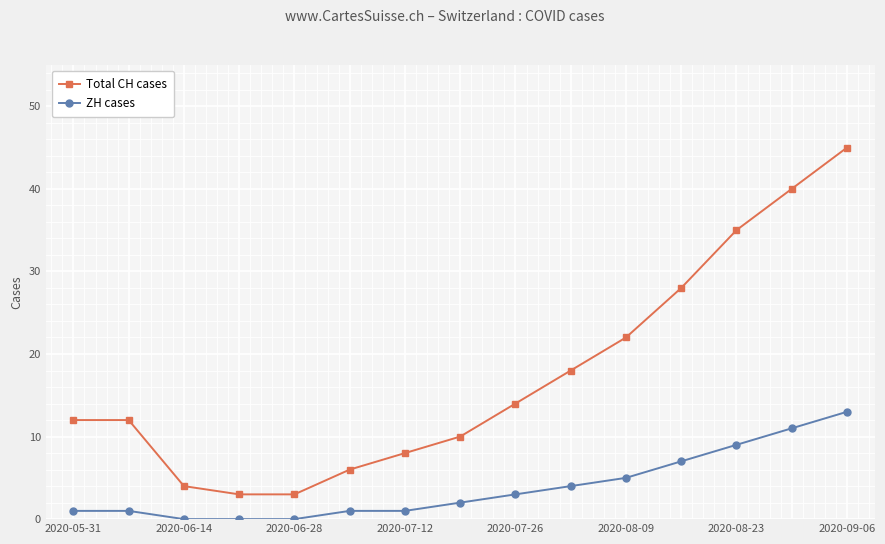

Does the chart have visible grid lines?

Yes